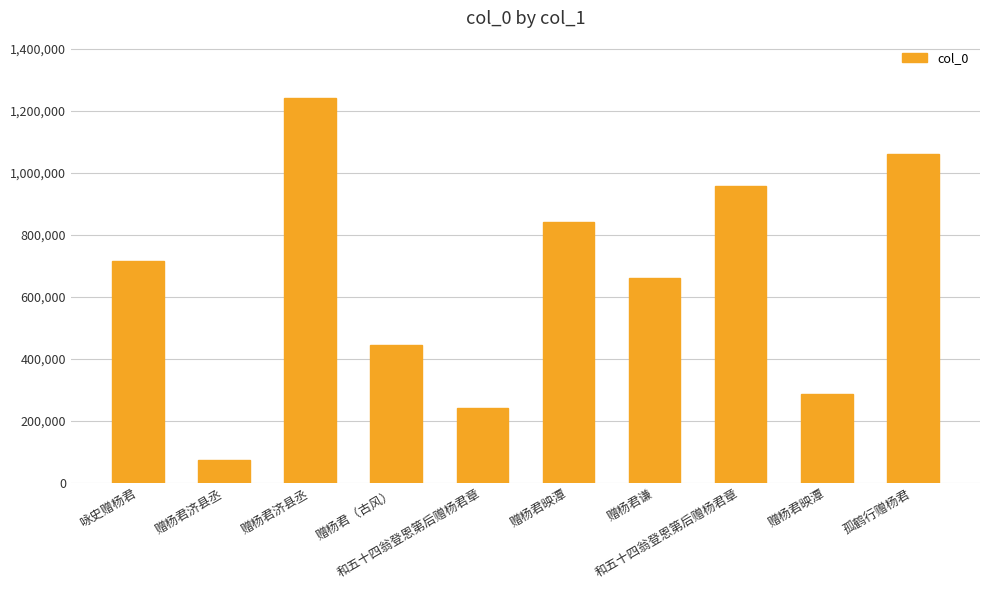

What is the average value?

651111